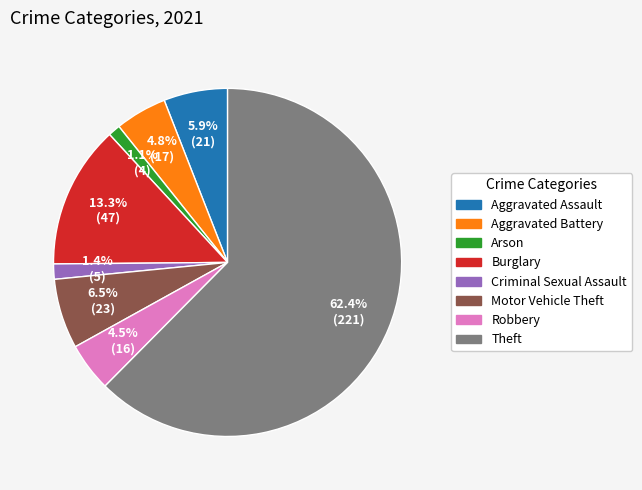

What percentage do Motor Vehicle Theft and Arson together represent?

7.6%